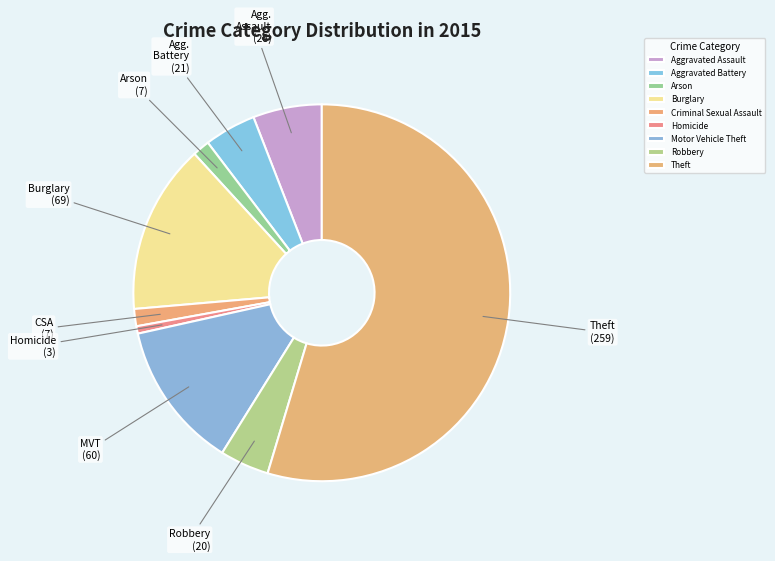

Which category has the biggest portion of the pie?

Theft